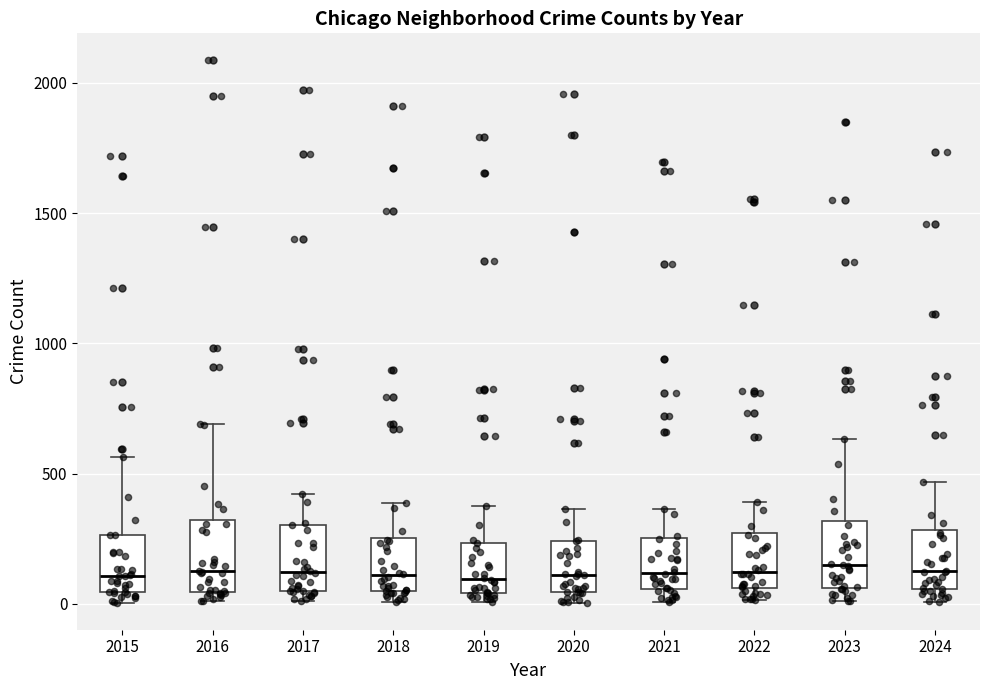

Where is the lower edge of the box at x = 2022 on the y-axis? The values are not printed on the chart, so give them approximately, as read against the axis.

50